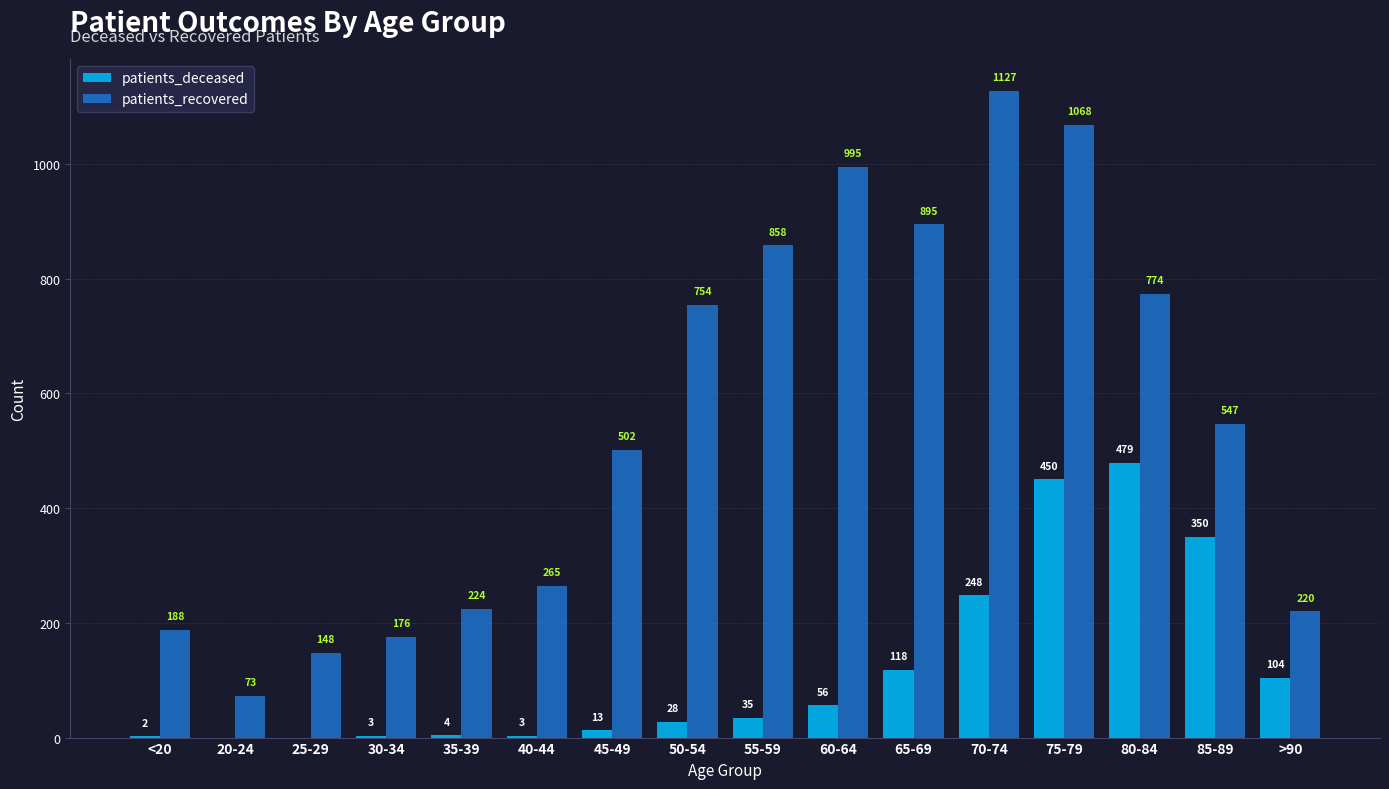

What is the difference between the patients_recovered values at 75-79 and 30-34?

892